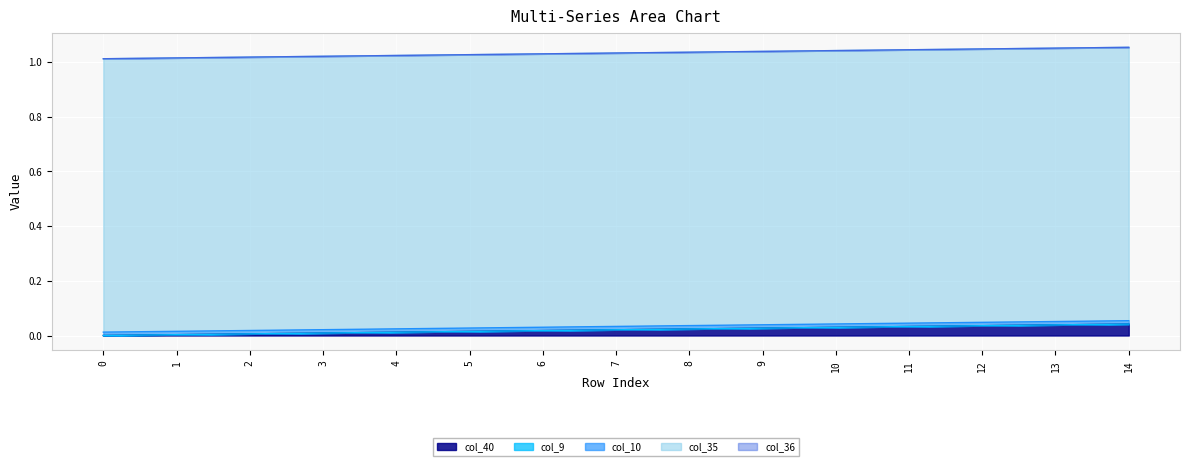

Is it true that col_35 equals 1.0 at 13?

True